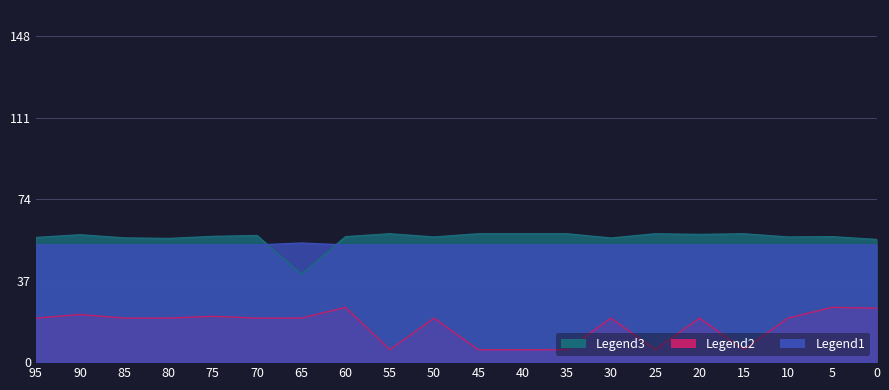

The value of W3_choke_final at 25 is 79.0. True or false?

False